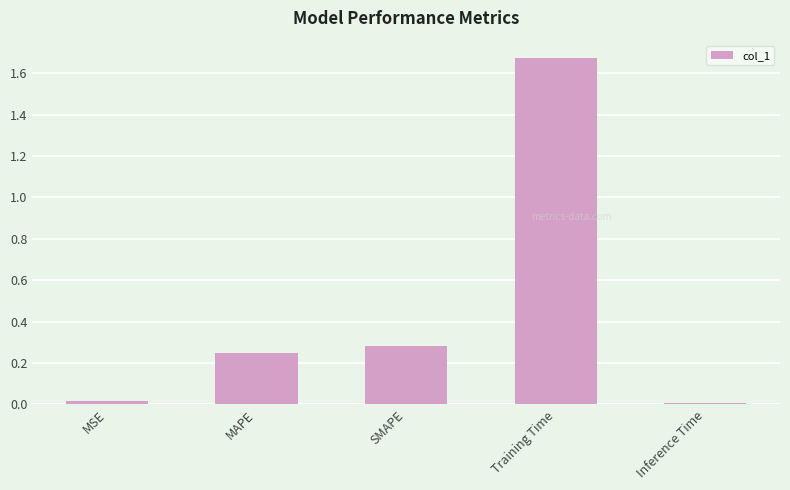

What is the label of the 4th bar from the left?

Training Time